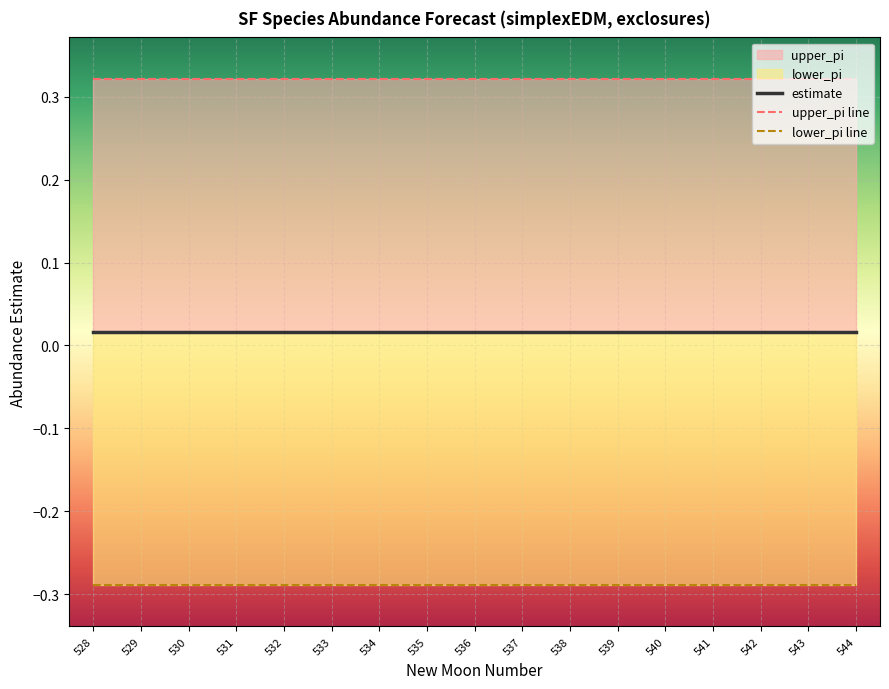

What is the approximate value of lower_pi line at 539?

-0.3